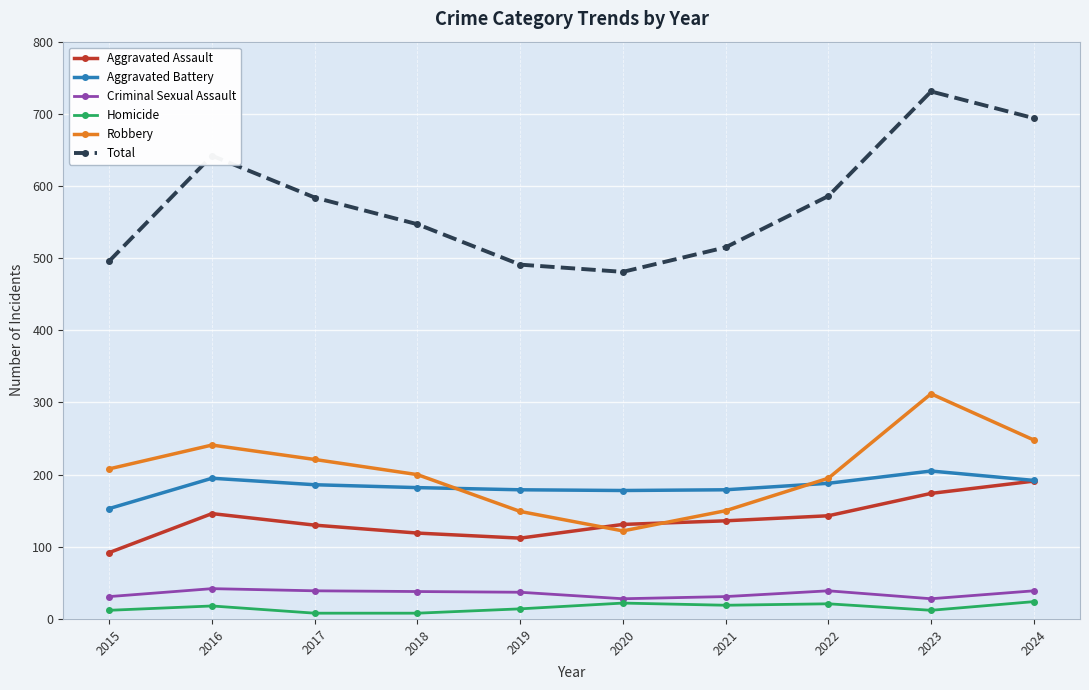

What is the total value across all series at 2022?

1172